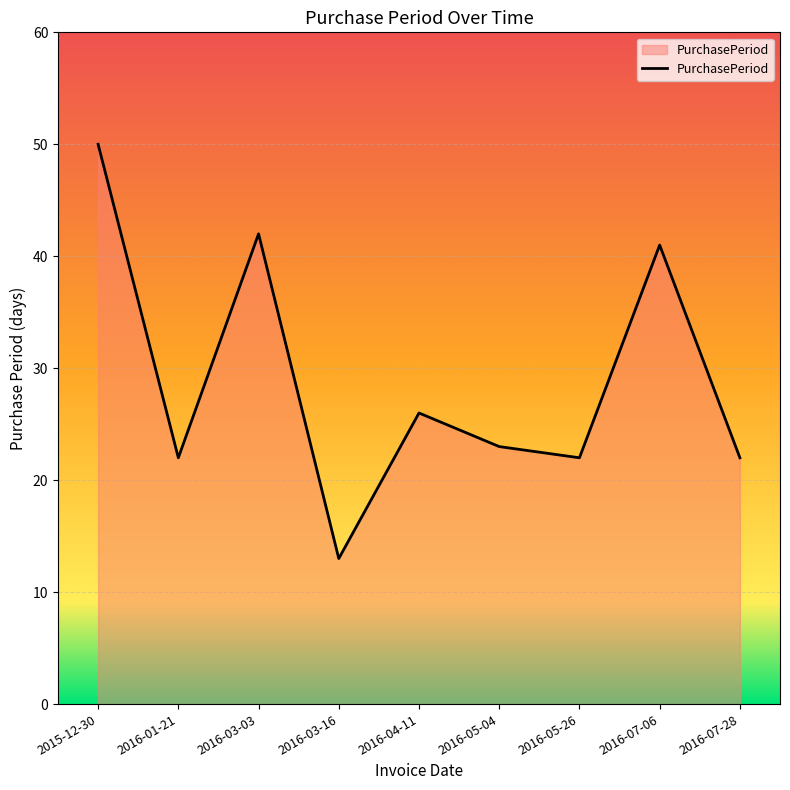

What position from the left is 2016-07-06?

8